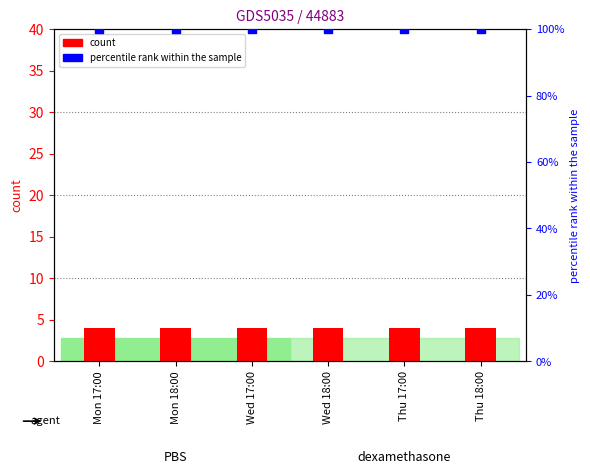

Which series has the largest Y range (max minus min)?

count